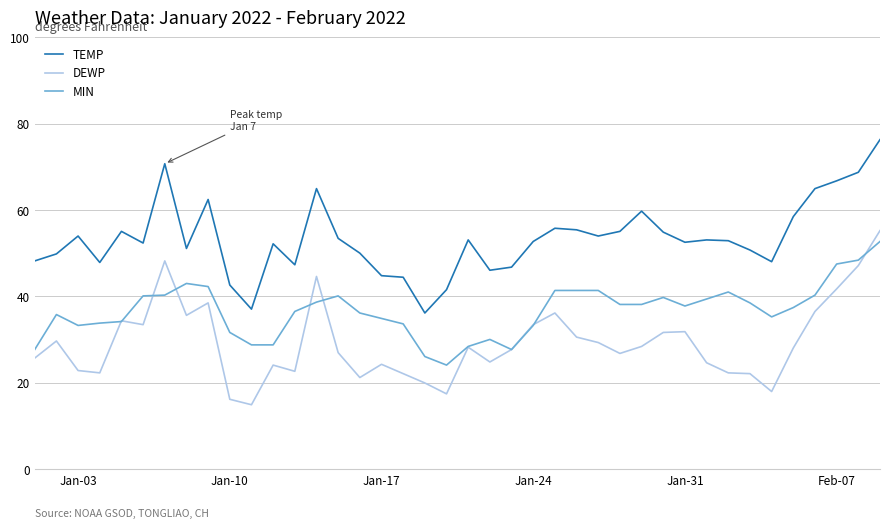

At how many categories does at least one series exceed 73?

1